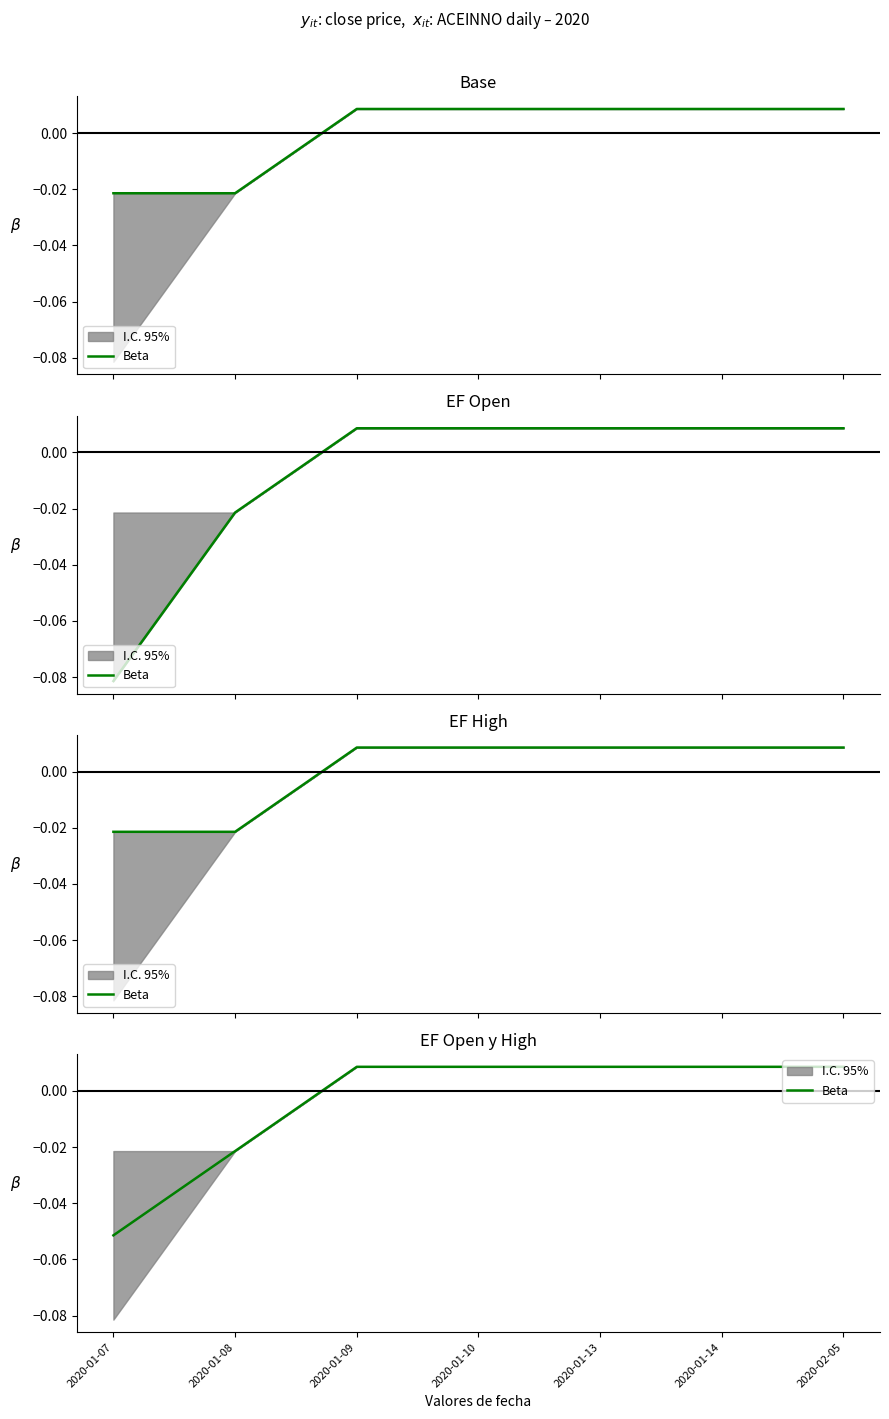

At which label does the data first exceed 0?

2020-01-09